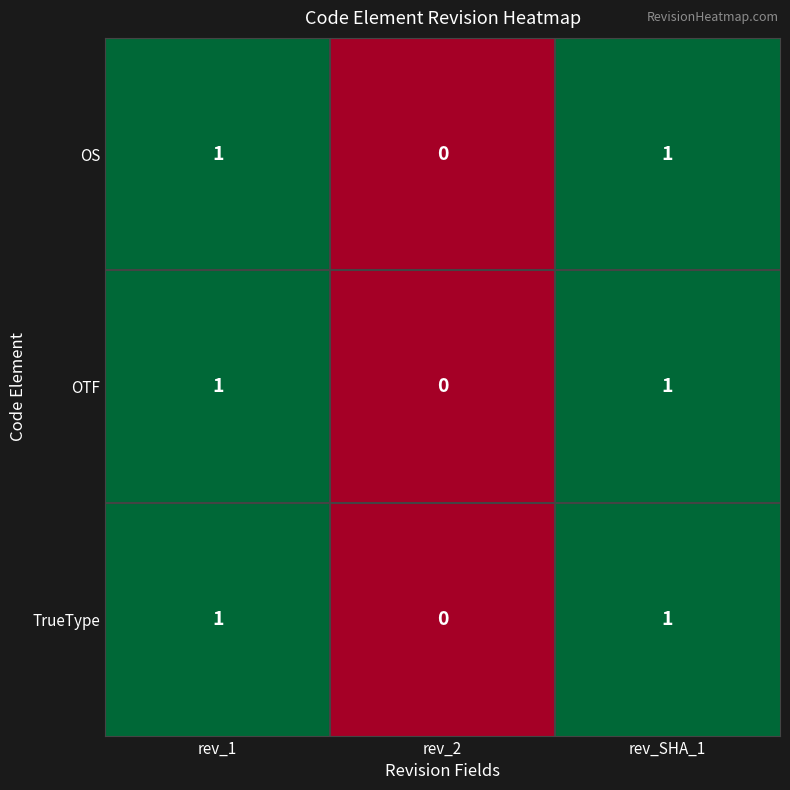

Is it true that OTF equals 2 at rev_SHA_1?

False